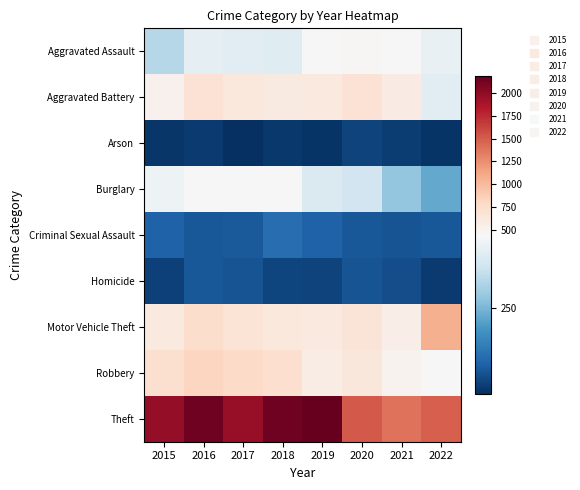

Which has a higher value, 2015 or 2016?

2016